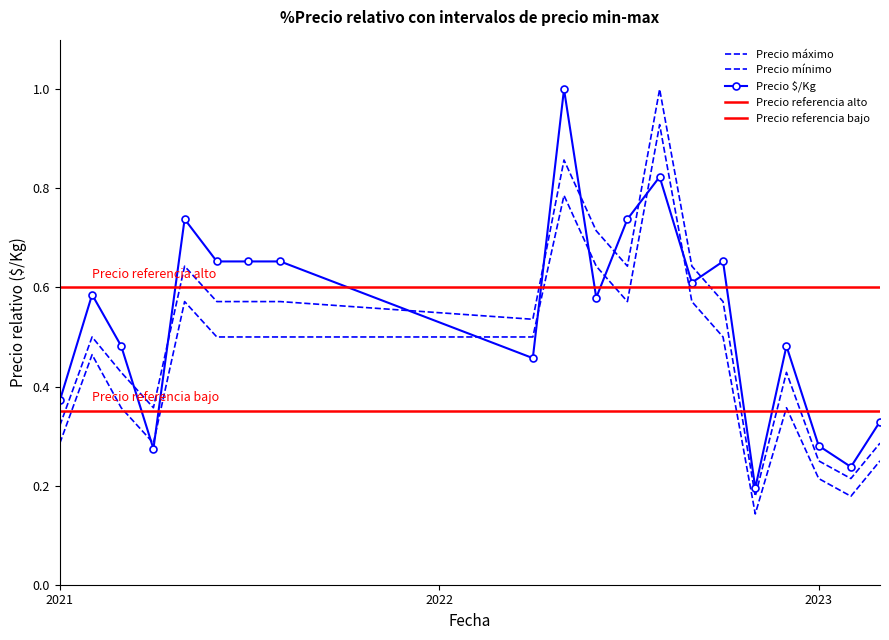

Where do Precio máximo and Precio $/Kg first cross each other?

2021-03 and 2021-04